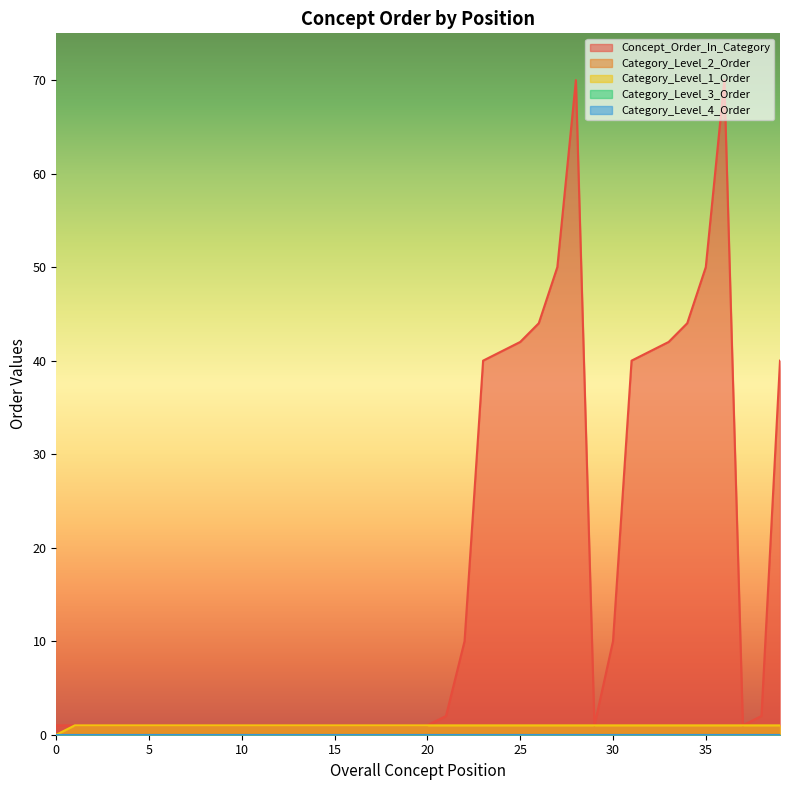

The value of Category_Level_1_Order at 28 is 1. True or false?

True